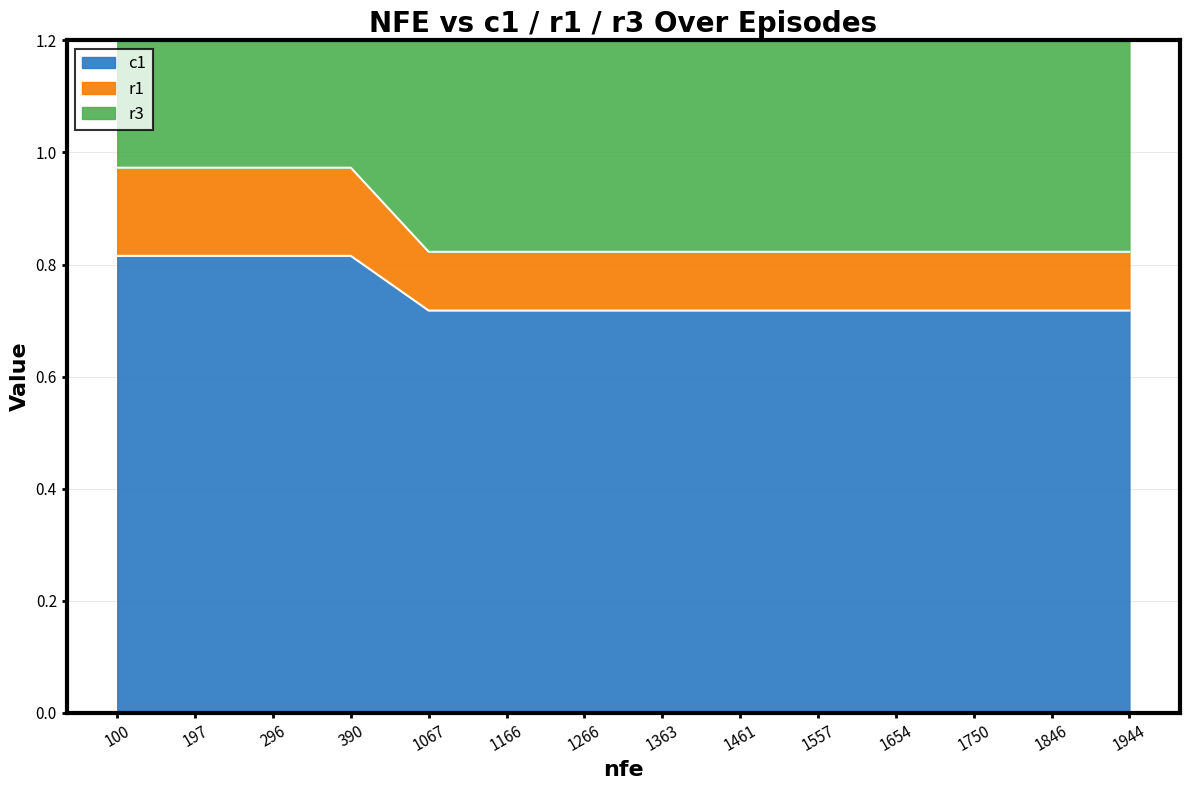

True or false: c1 and r1 intersect in this chart.

False